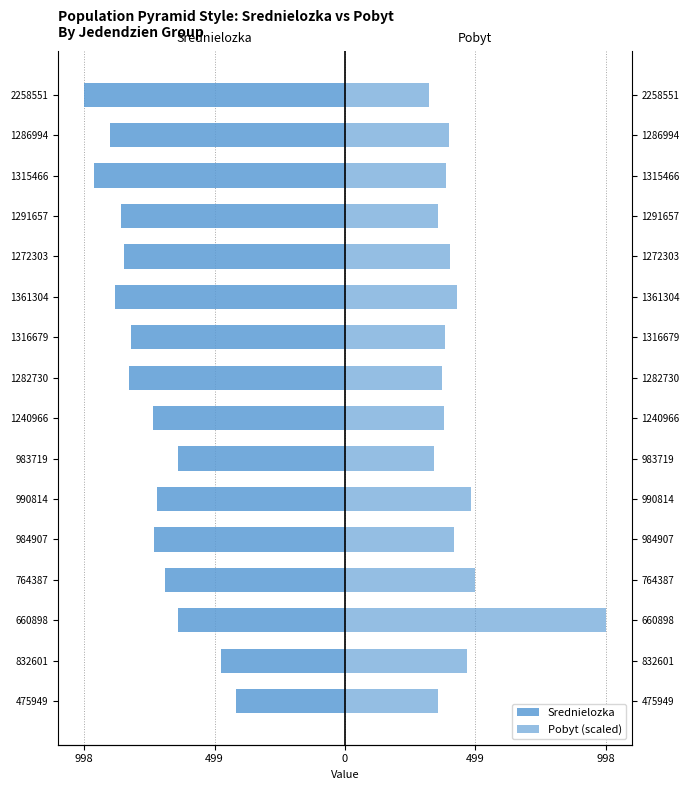

Which series has the largest range (max minus min)?

Pobyt (scaled)